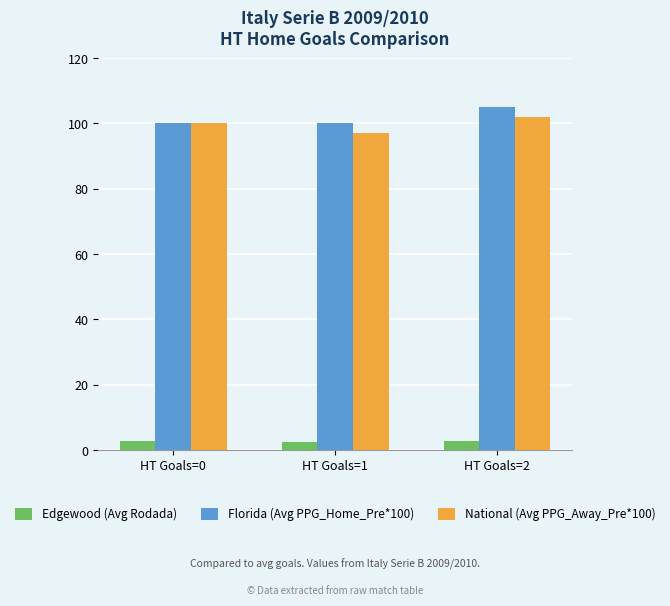

What is the smallest value displayed?

2.5